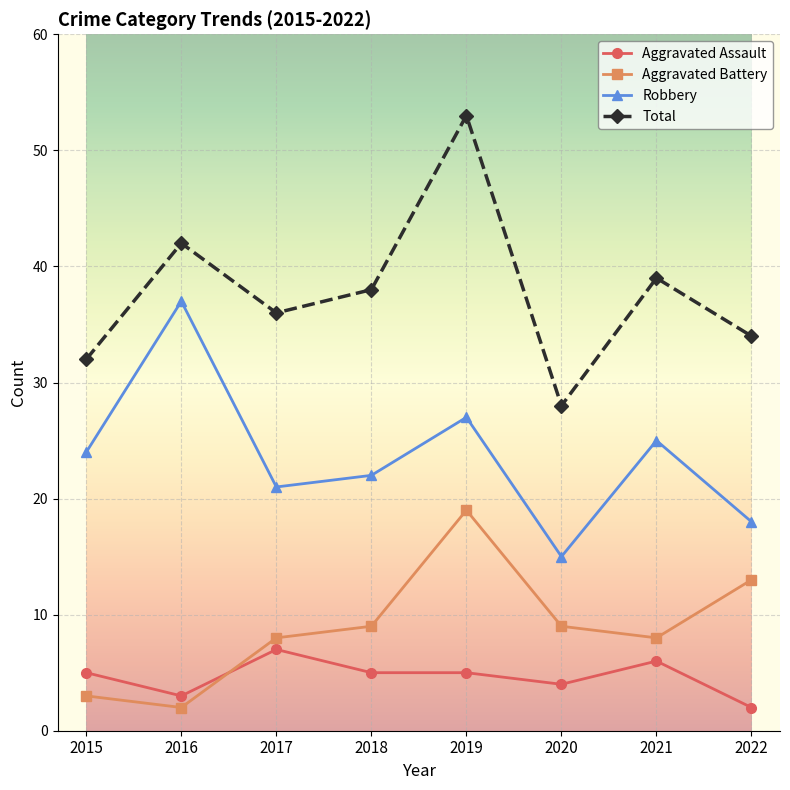

What is the value of the Robbery point at the 1st from the left?

24